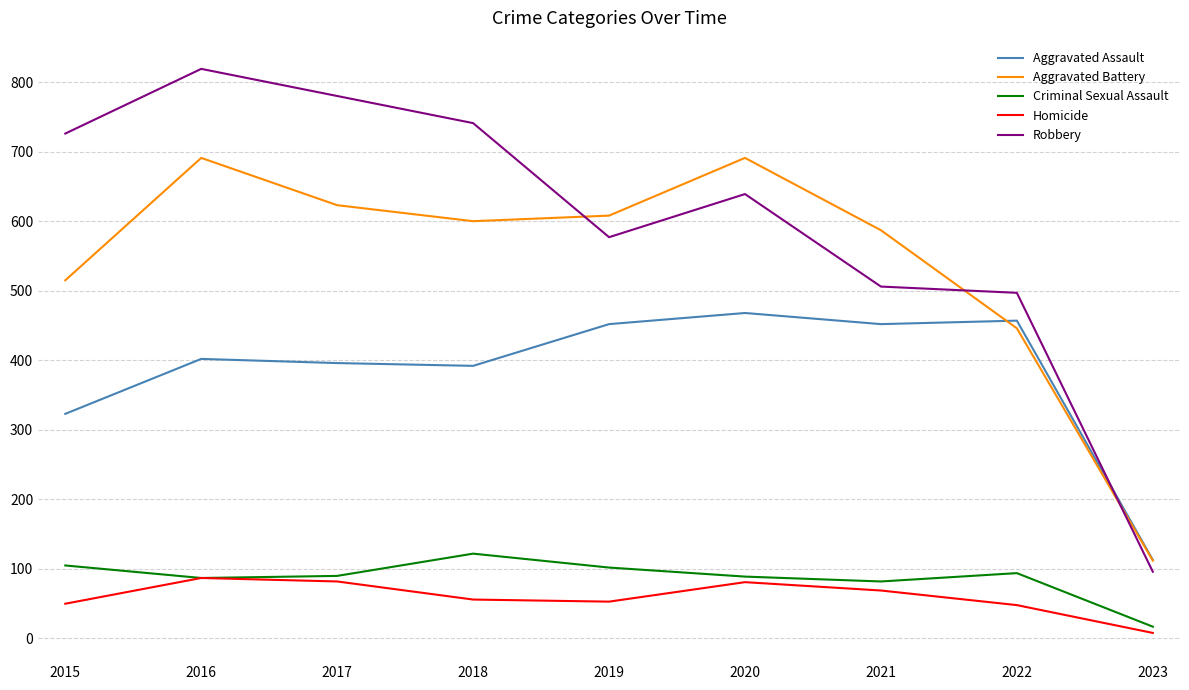

The value of Homicide at 2022 is 48. True or false?

True